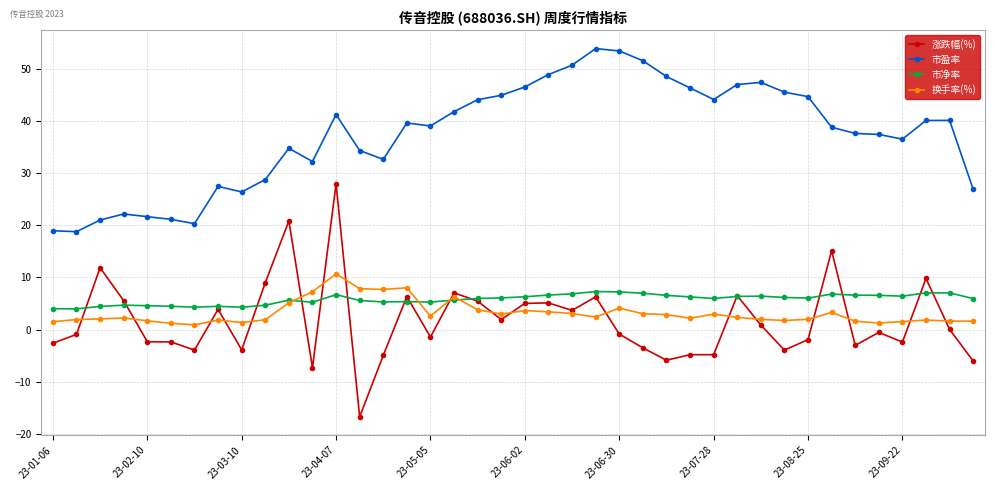

At how many categories does at least one series exceed 31?

29